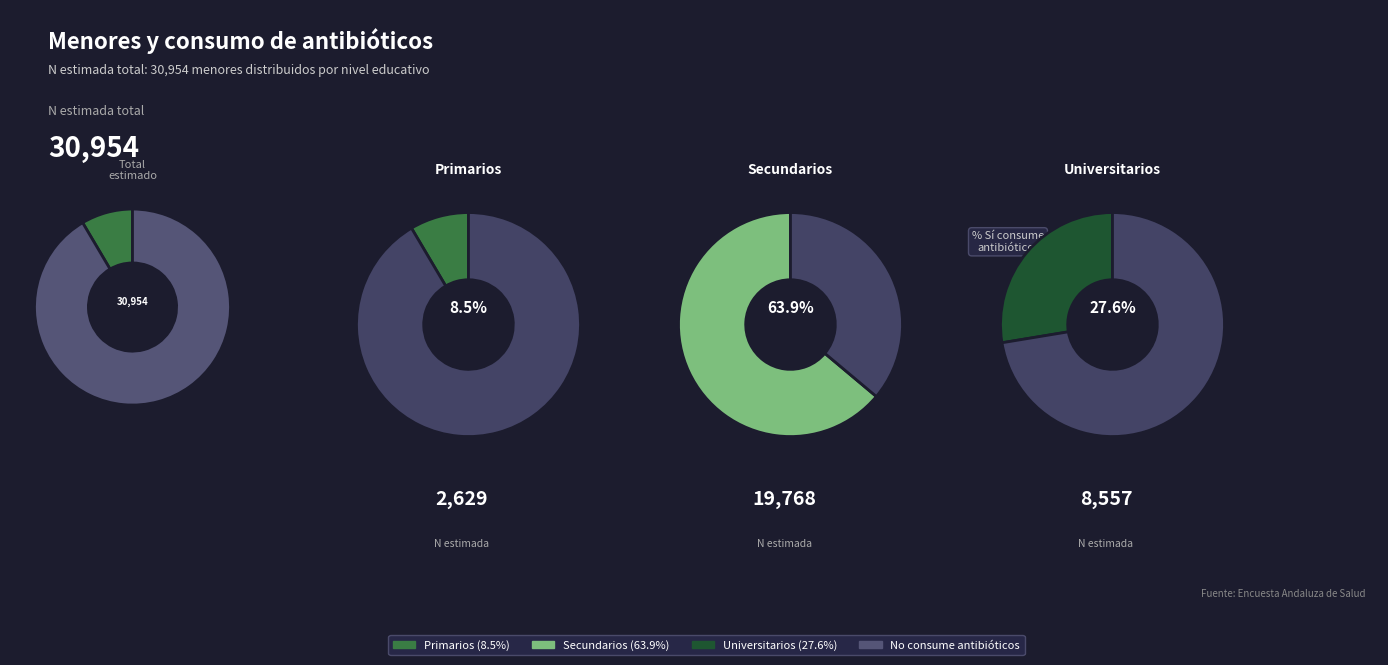

Combined, do 3 and Universitarios account for over 50%?

Yes